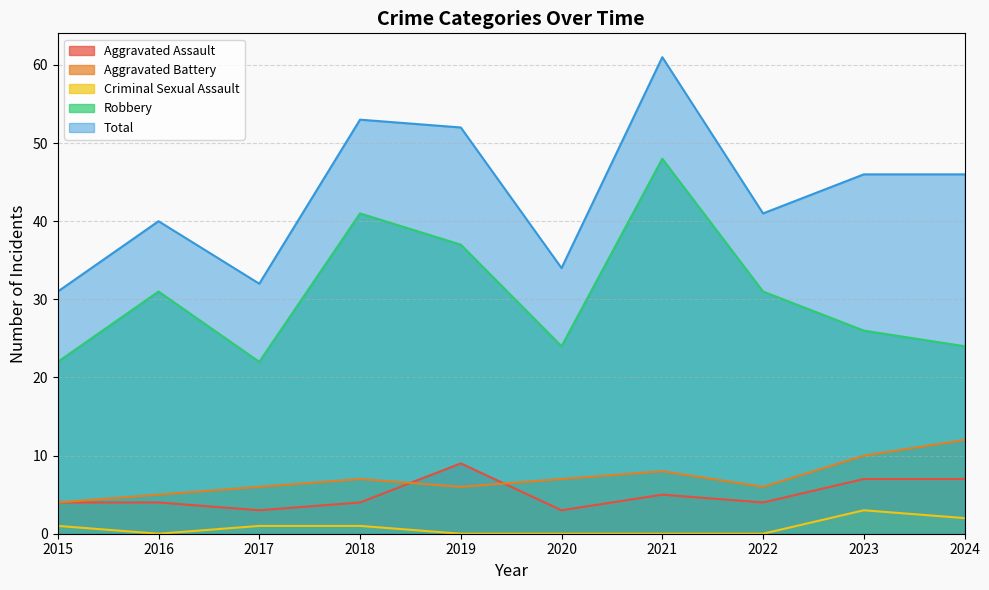

Rank the series by their maximum value, from highest to lowest.

Total, Robbery, Aggravated Battery, Aggravated Assault, Criminal Sexual Assault